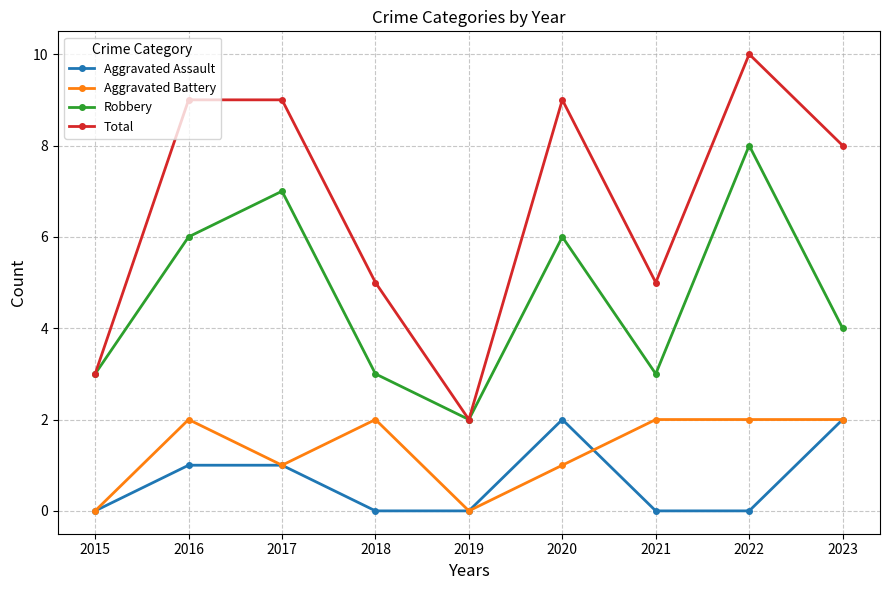

Between 2018 and 2020, which series saw the biggest shift?

Total